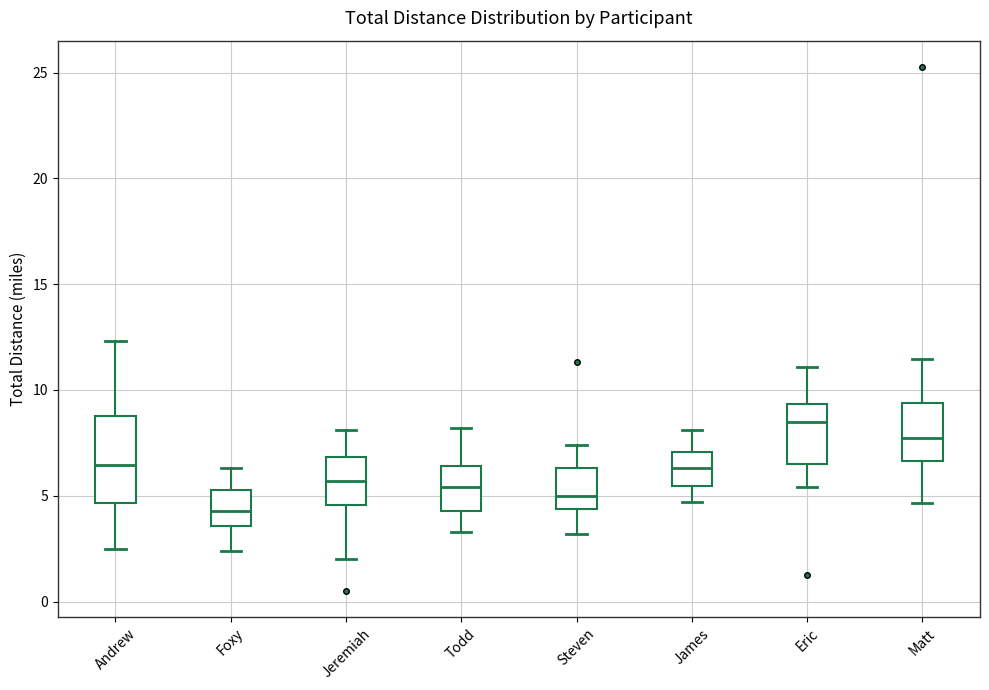

Reading left to right, read every box against the y-axis: the position of its median line, the range the box covers, and the ends of its whiskers. The values are not printed on the chart, so give them approximately, as read against the axis.

Andrew: median 6.5, box 4.5 to 9.0, whiskers 2.5 to 12.5
Foxy: median 4.5, box 3.5 to 5.5, whiskers 2.5 to 6.5
Jeremiah: median 5.5, box 4.5 to 7.0, whiskers 2.0 to 8.0
Todd: median 5.5, box 4.5 to 6.5, whiskers 3.5 to 8.0
Steven: median 5.0, box 4.5 to 6.5, whiskers 3.0 to 7.5
James: median 6.5, box 5.5 to 7.0, whiskers 4.5 to 8.0
Eric: median 8.5, box 6.5 to 9.5, whiskers 5.5 to 11.0
Matt: median 7.5, box 6.5 to 9.5, whiskers 4.5 to 11.5